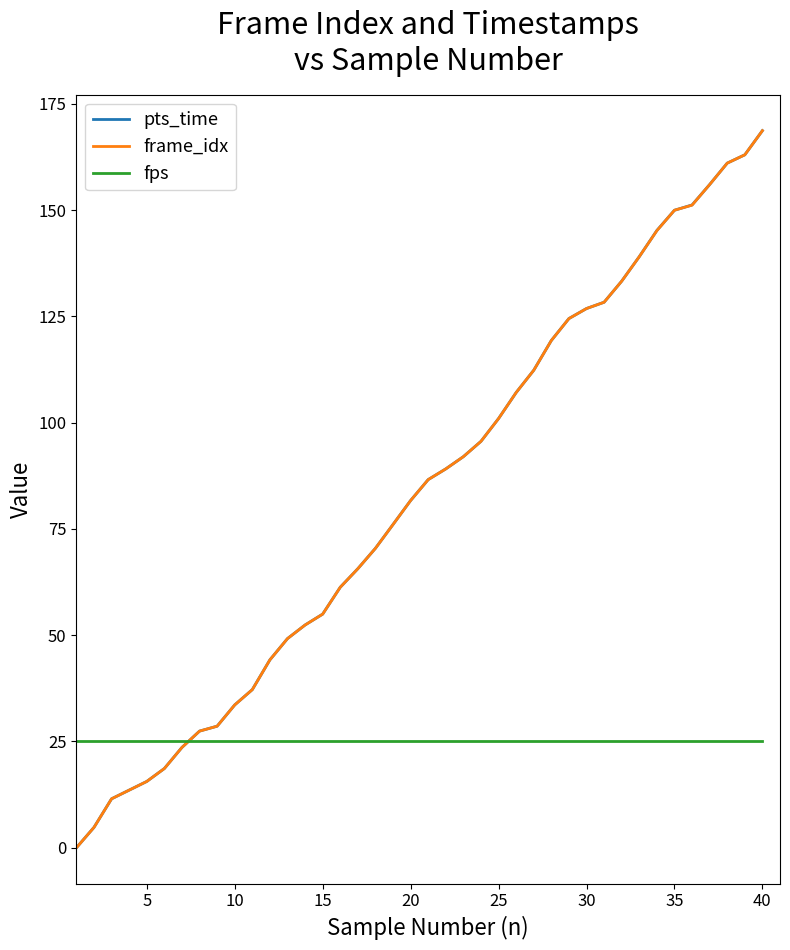

What is the lowest value of the fps series?

25.0